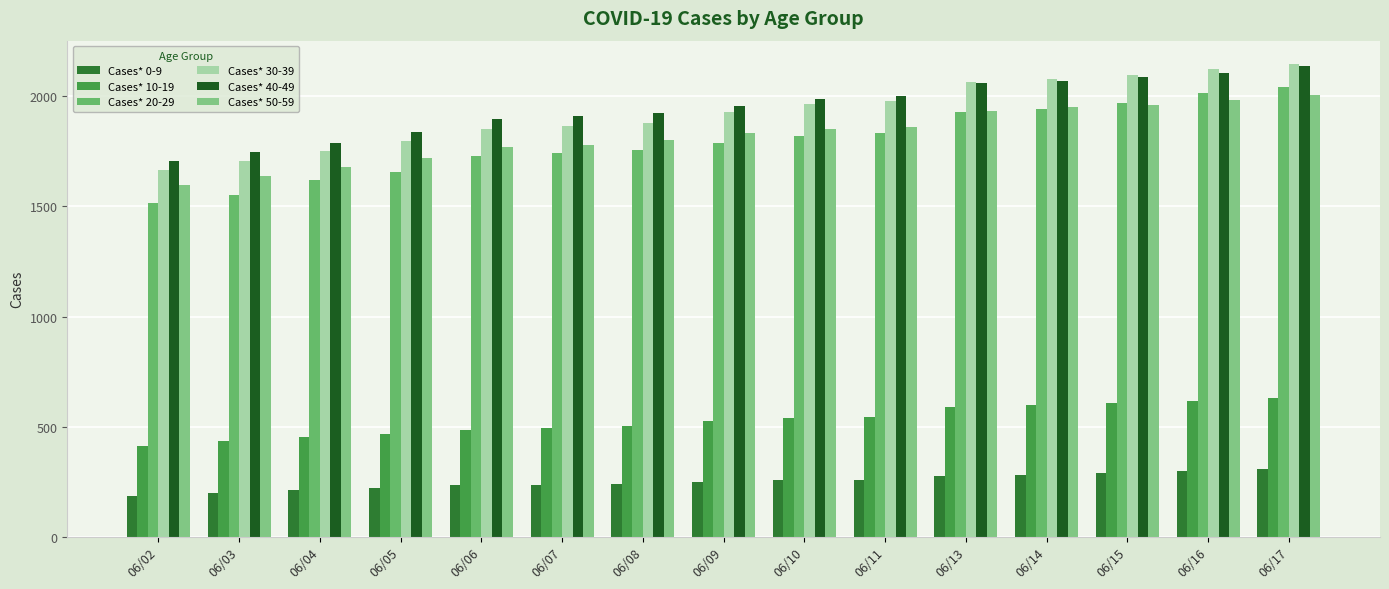

At which label does Cases* 50-59 reach its peak?

06/17